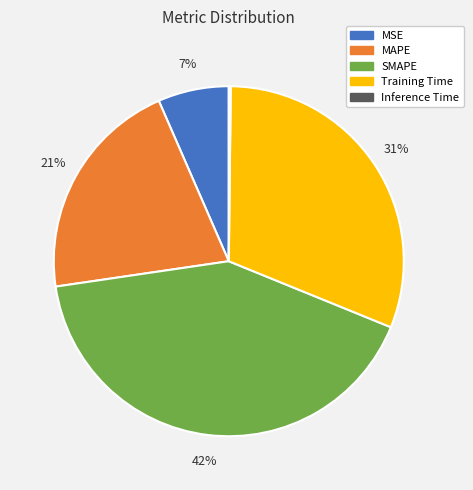

To the nearest percent, what percentage of the pie is Training Time?

31%